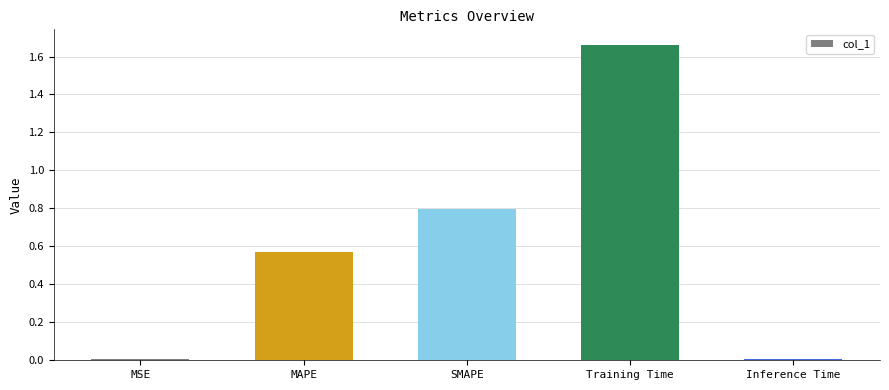

True or false: the data shows 0.0 at MSE.

True